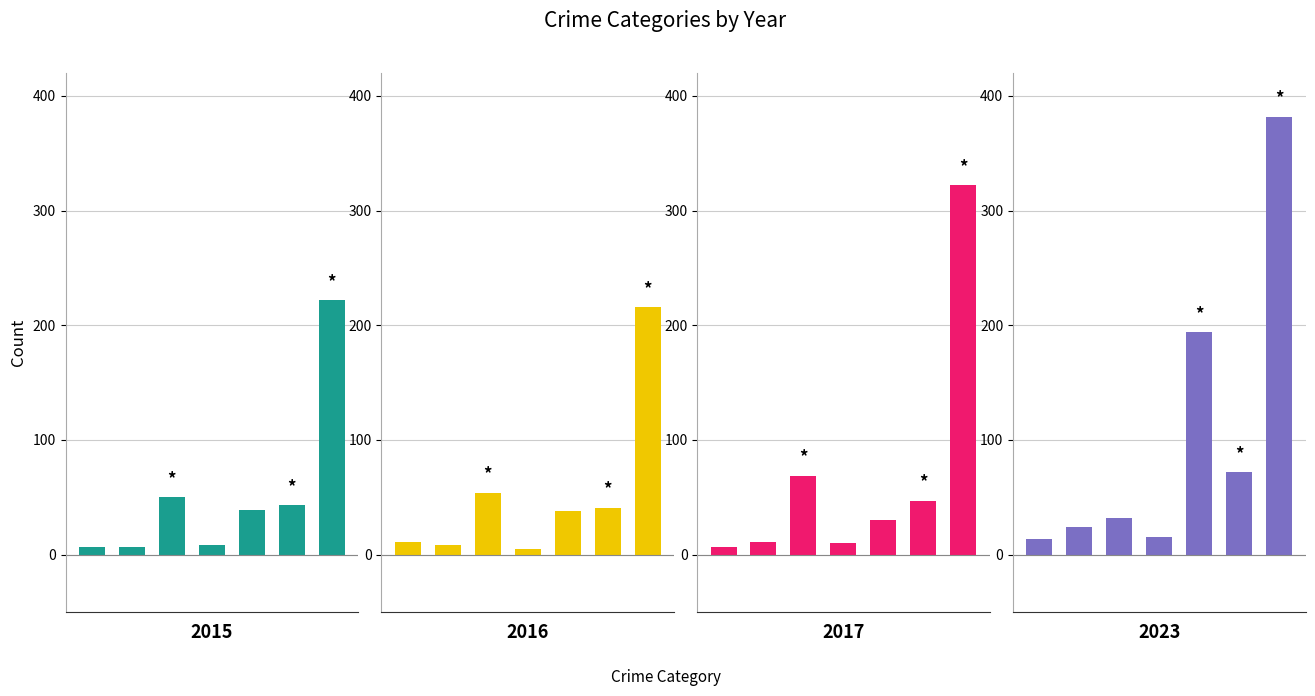

At which label does 2016 first exceed 38?

Burglary